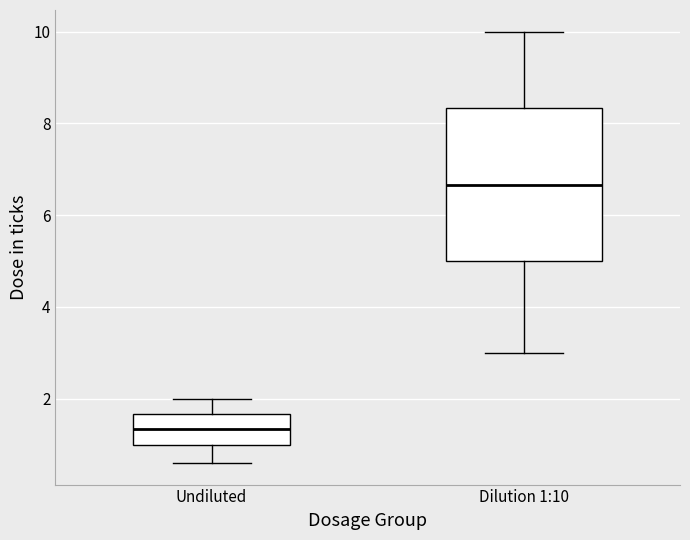

Reading left to right, read every box against the y-axis: the position of its median line, the range the box covers, and the ends of its whiskers. The values are not printed on the chart, so give them approximately, as read against the axis.

Undiluted: median 1.4, box 1.0 to 1.6, whiskers 0.6 to 2.0
Dilution 1:10: median 6.6, box 5.0 to 8.4, whiskers 3.0 to 10.0